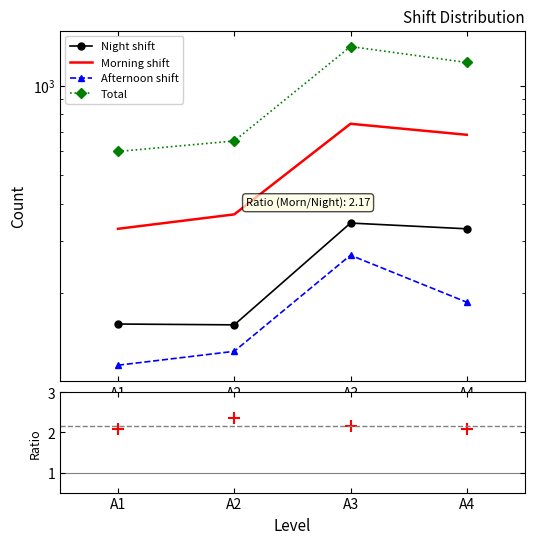

Which category has the lowest value in the Morning shift series?

A1